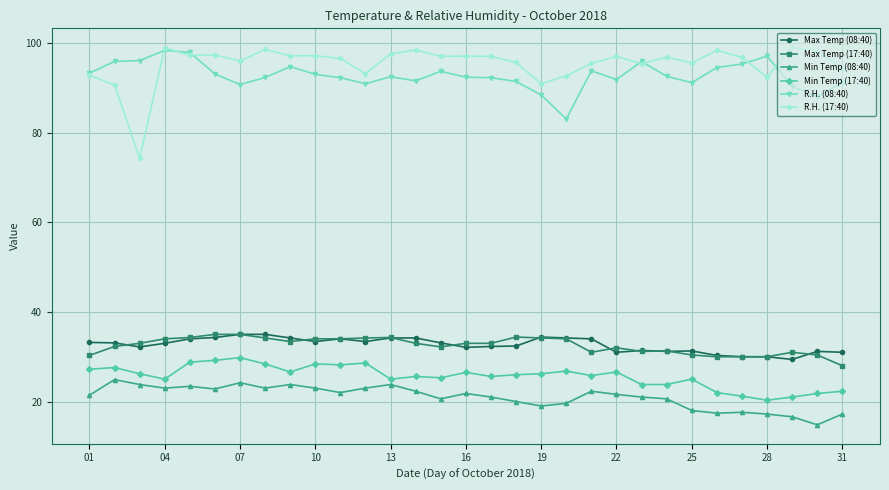

Which series has the widest spread of values?

R.H. (17:40)